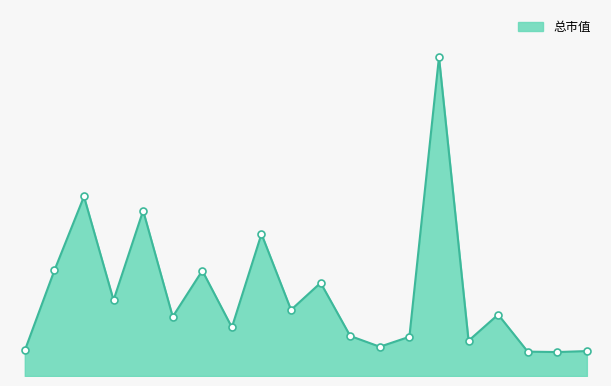

Which category has the highest value across all series?

TCL集团